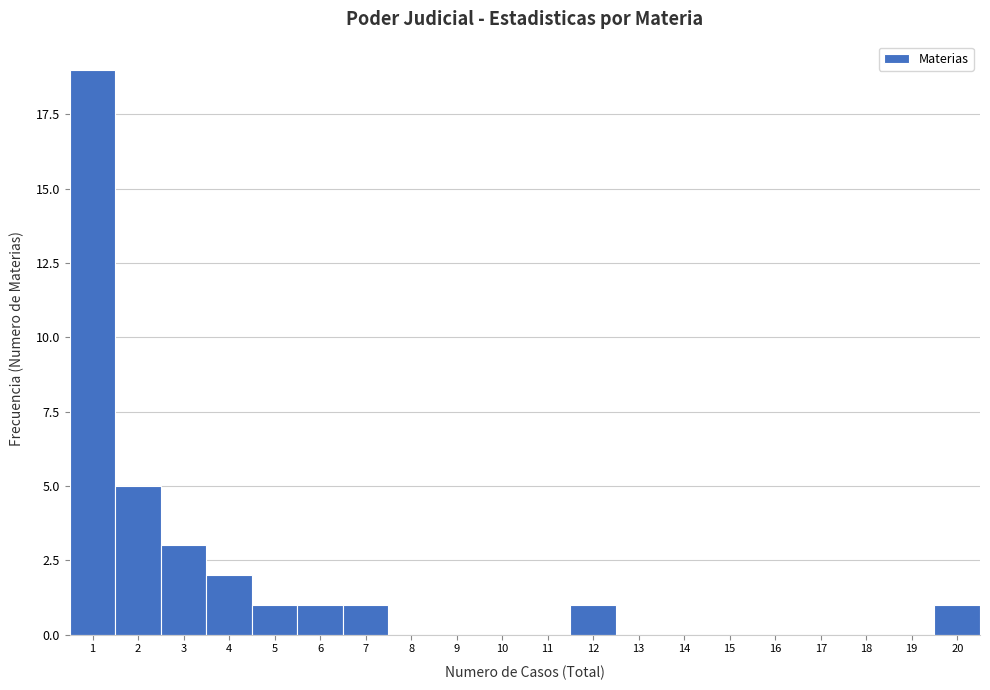

Which range on the x-axis has the tallest bar?

0.5 to 1.5